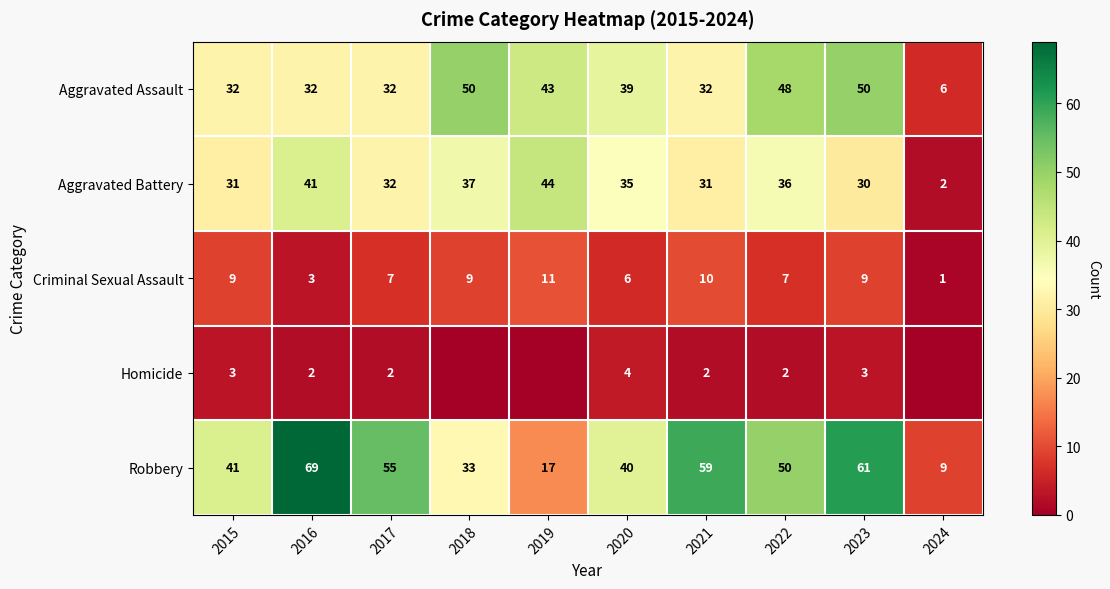

At which category is the sum across all series the highest?

2023